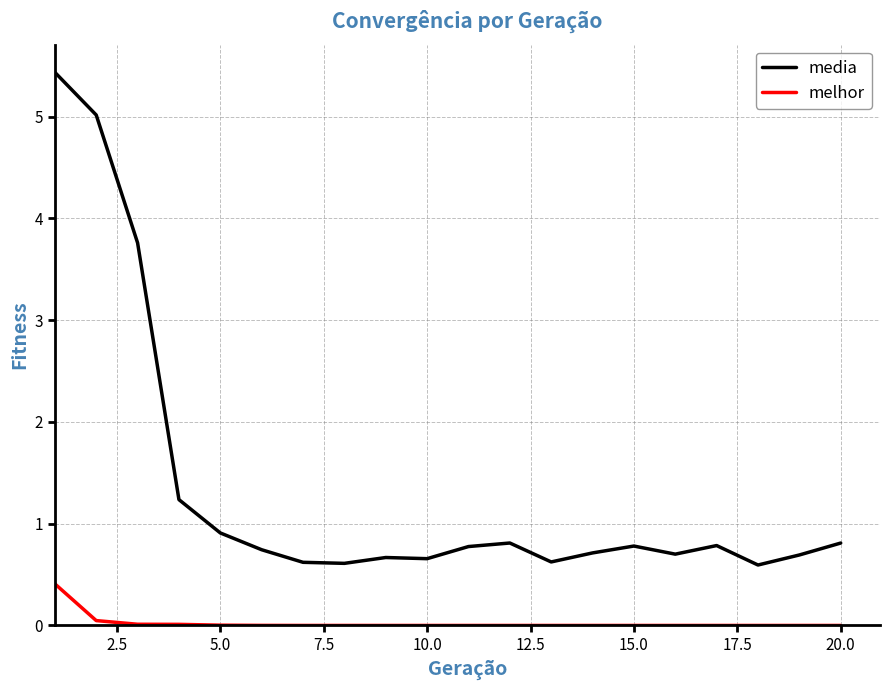

In media, how many points are lower than both neighbors (excluding endpoints)?

5